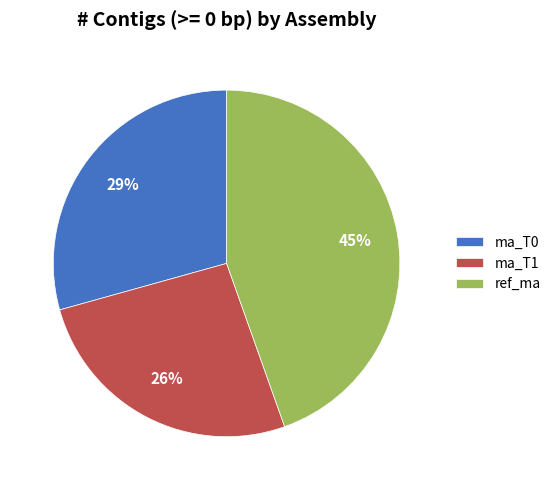

Which category has the smallest portion of the pie?

ma_T1